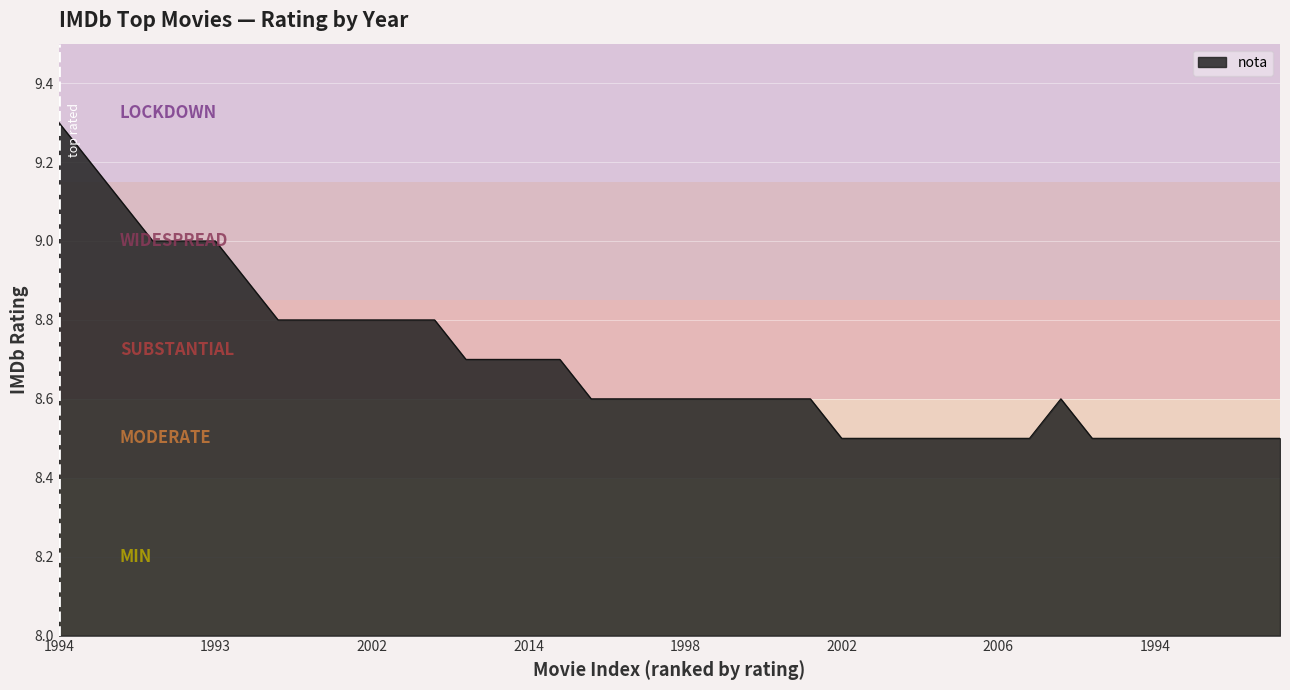

What is the difference between the maximum and minimum values?

0.8